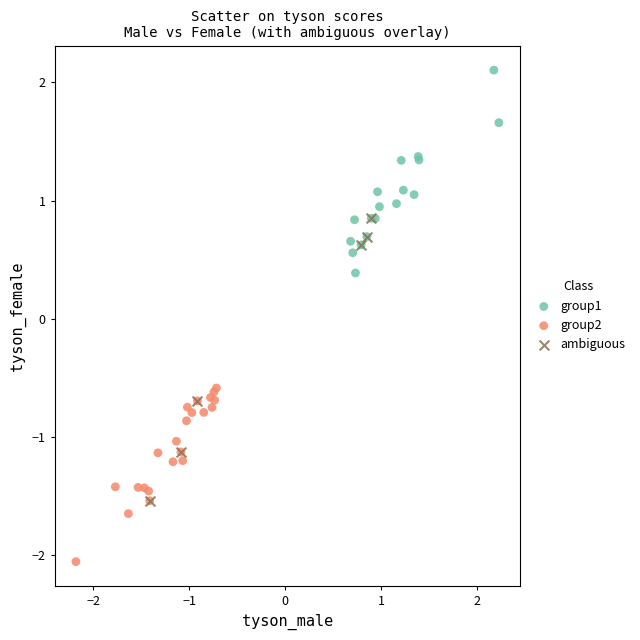

What are all the series names shown in the legend?

group1, group2, ambiguous